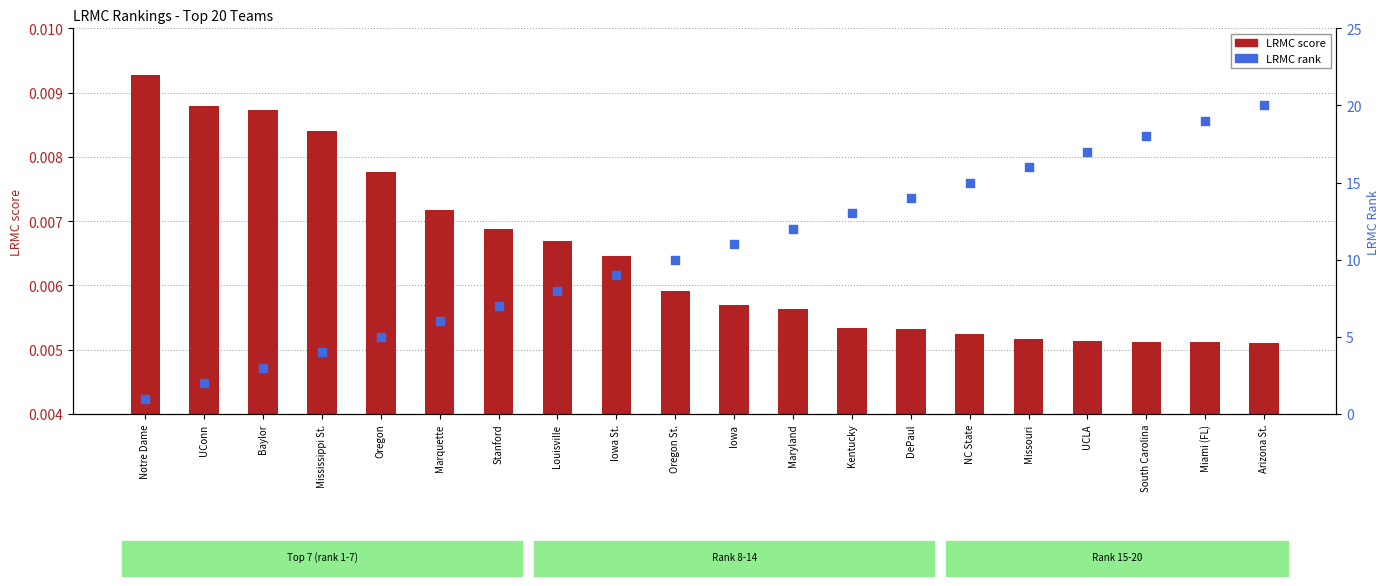

Is the value of LRMC score at Arizona St. greater than the value of LRMC rank at Miami (FL)?

No